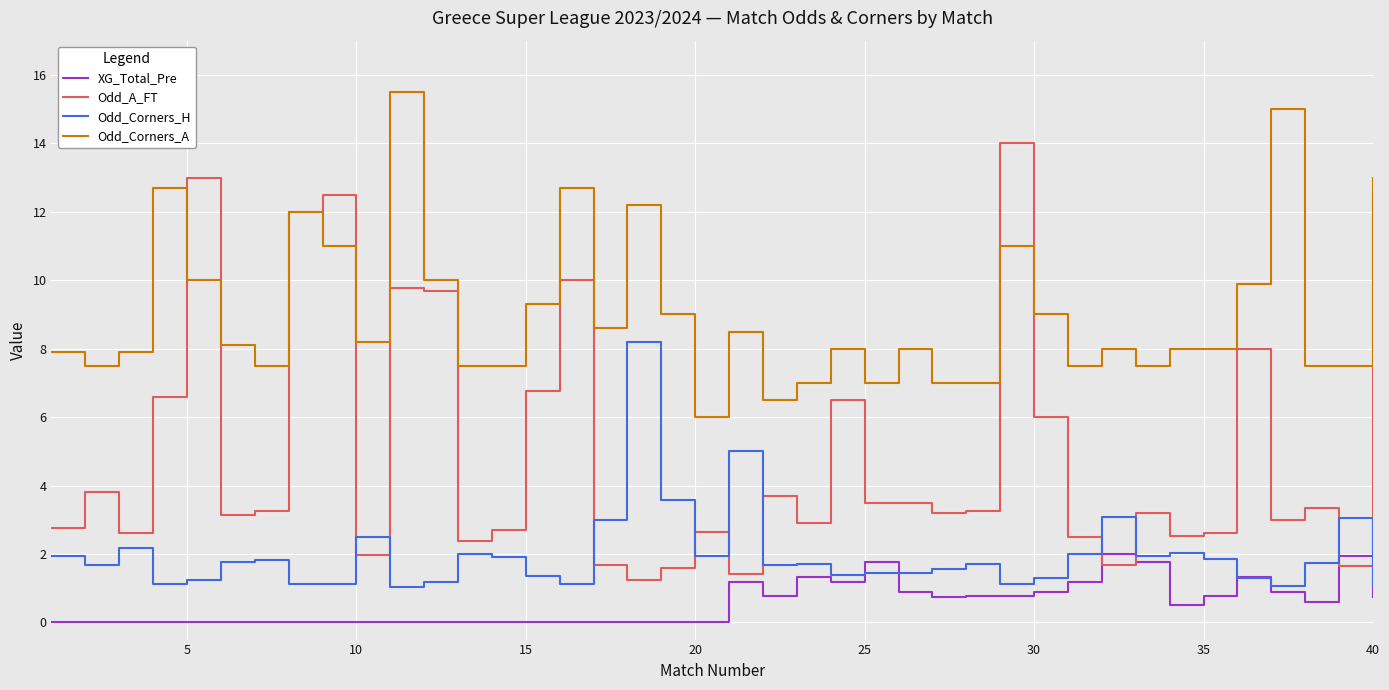

Which series has the widest spread of values?

Odd_A_FT